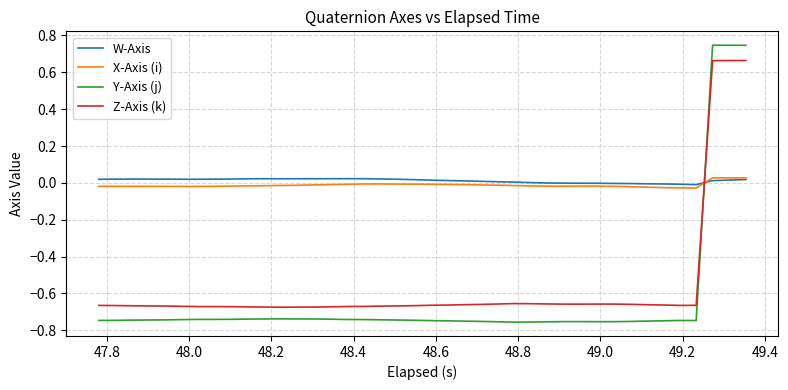

What are all the series names shown in the legend?

W-Axis, X-Axis (i), Y-Axis (j), Z-Axis (k)